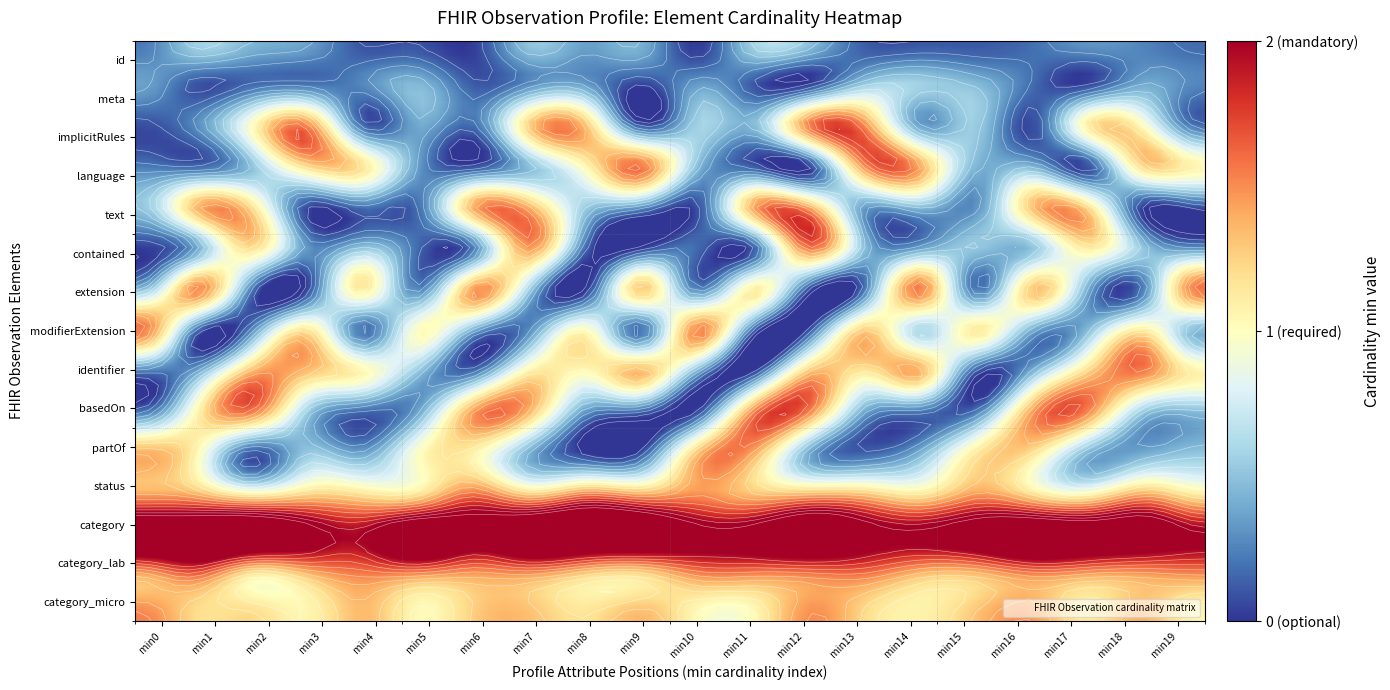

The id series shows 0 at 10. True or false?

True